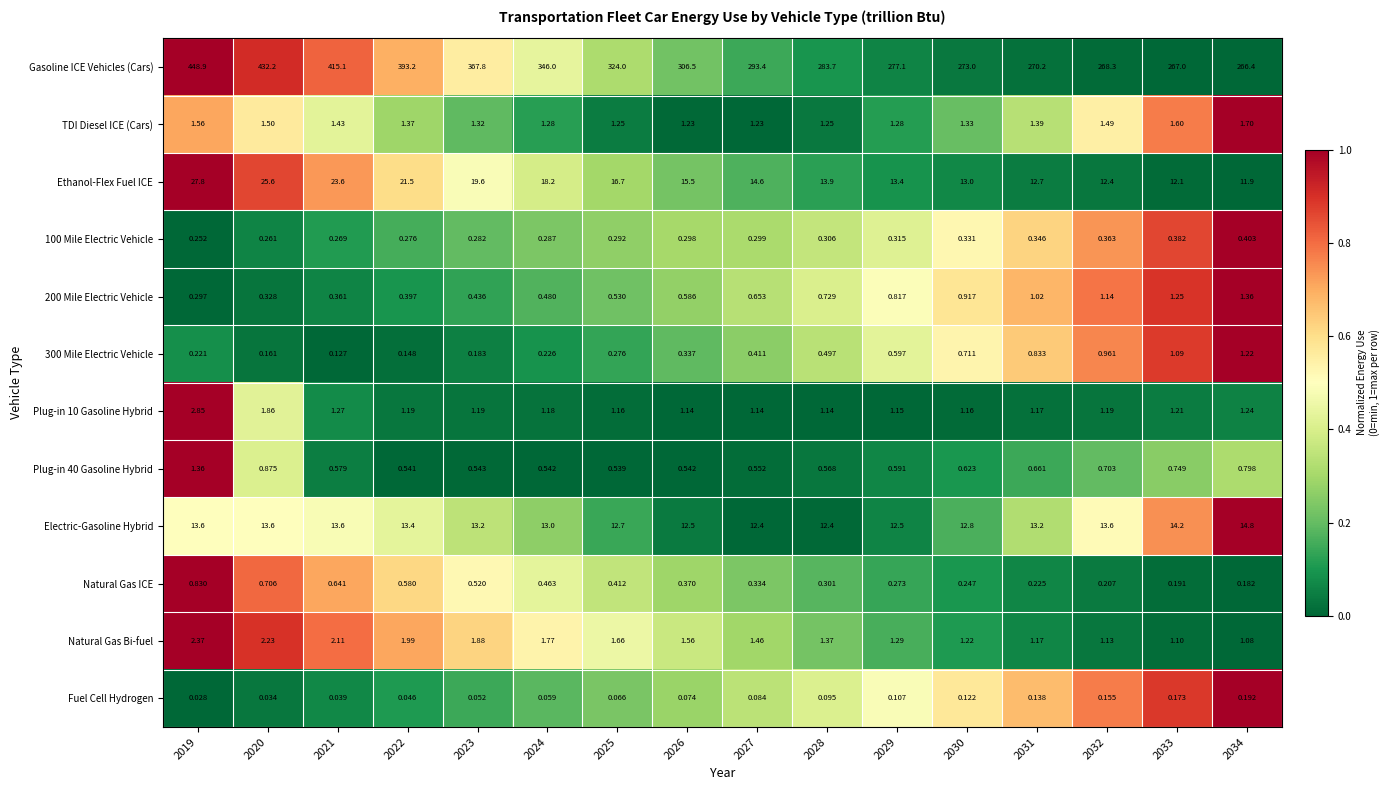

Is the value of Plug-in 10 Gasoline Hybrid at 2027 greater than the value of 200 Mile Electric Vehicle at 2033?

No